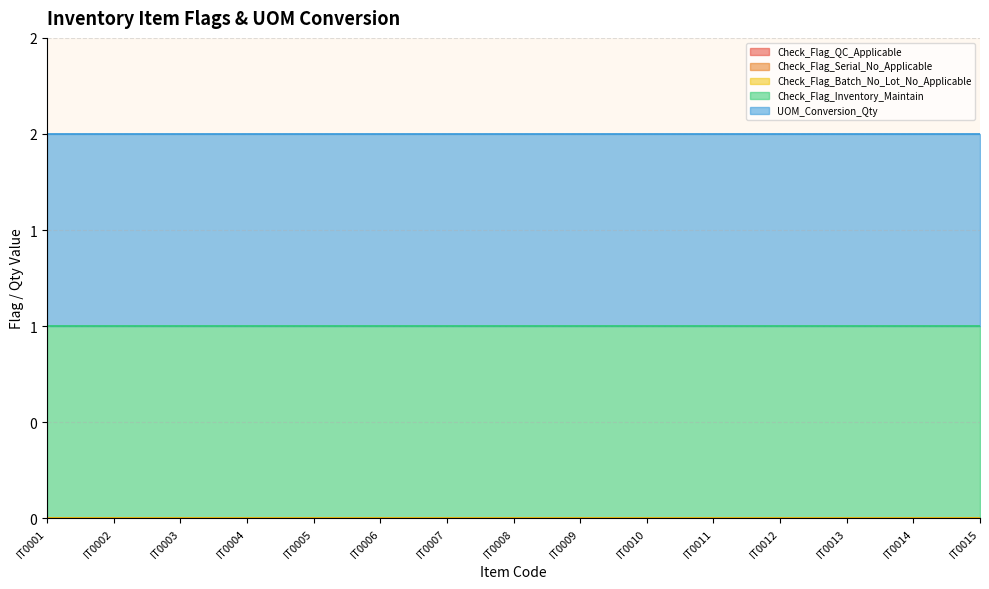

Which label corresponds to the smallest value in the chart?

IT0001